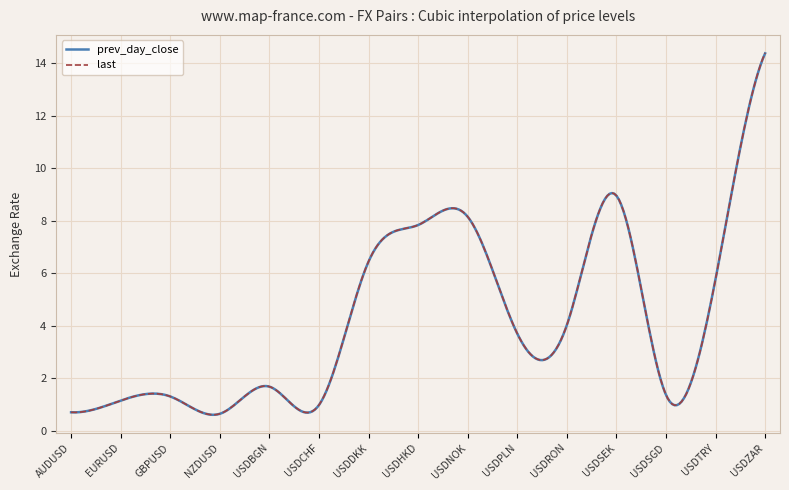

Which series has the widest spread of values?

last